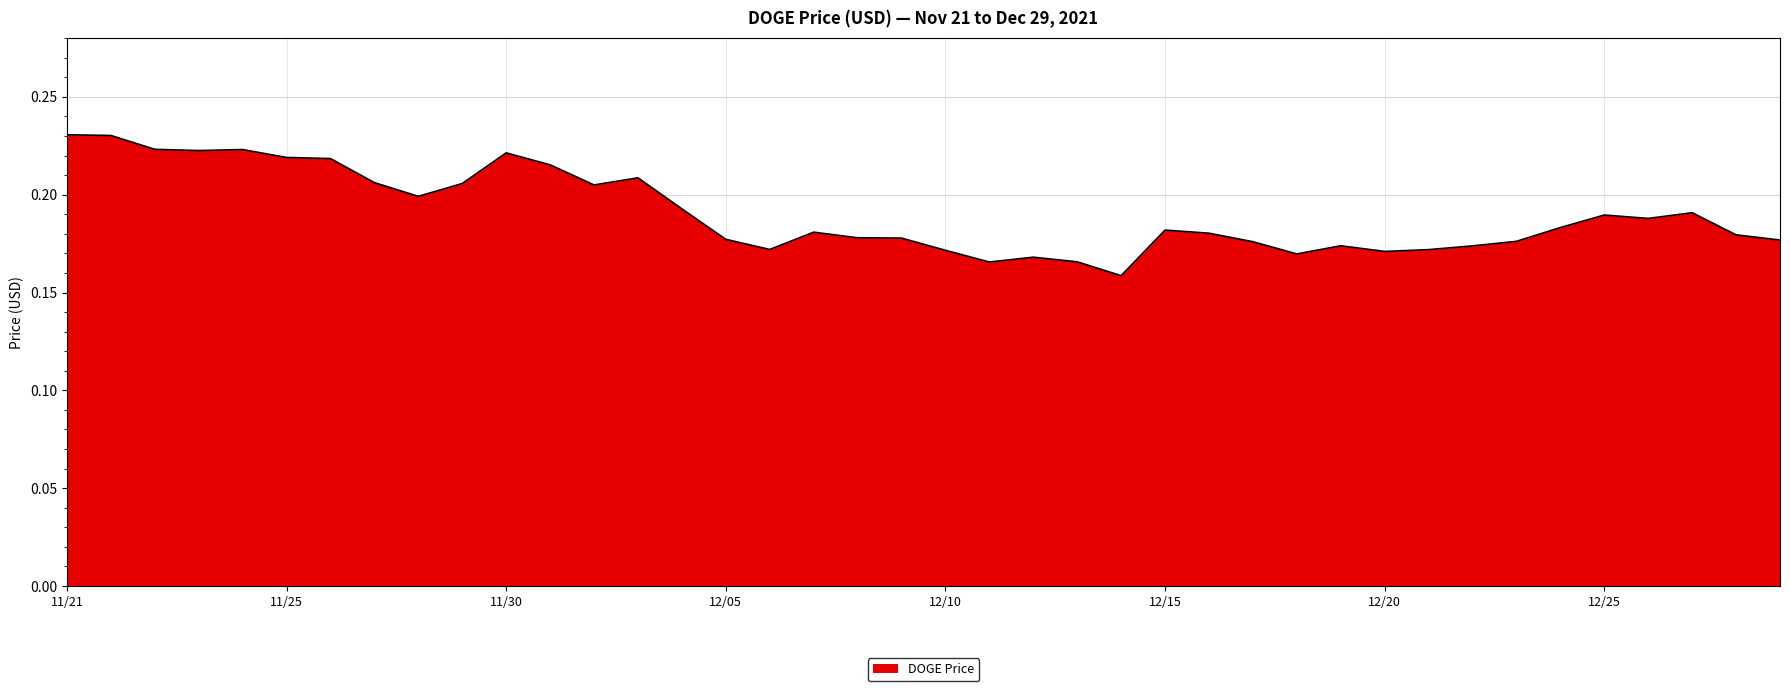

Reading right to left, extract all data points from this chart.

0.2	0.2	0.2	0.2	0.2	0.2	0.2	0.2	0.2	0.2	0.2	0.2	0.2	0.2	0.2	0.2	0.2	0.2	0.2	0.2	0.2	0.2	0.2	0.2	0.2	0.2	0.2	0.2	0.2	0.2	0.2	0.2	0.2	0.2	0.2	0.2	0.2	0.2	0.2	0.2